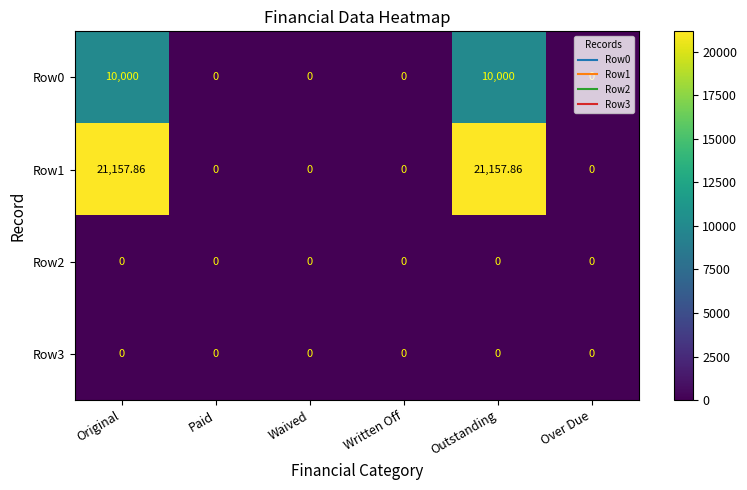

Is the value of Row2 at Waived greater than the value of Row1 at Outstanding?

No